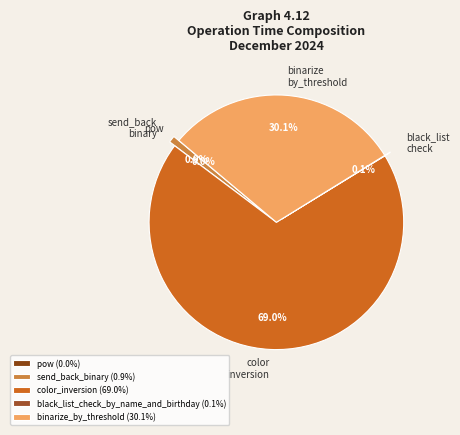

Is there any slice that represents more than half of the pie?

Yes